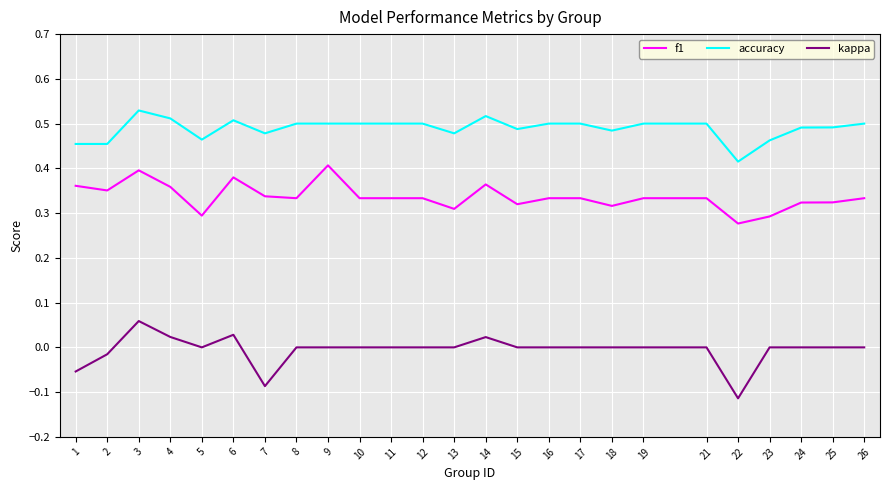

True or false: kappa and accuracy intersect in this chart.

False